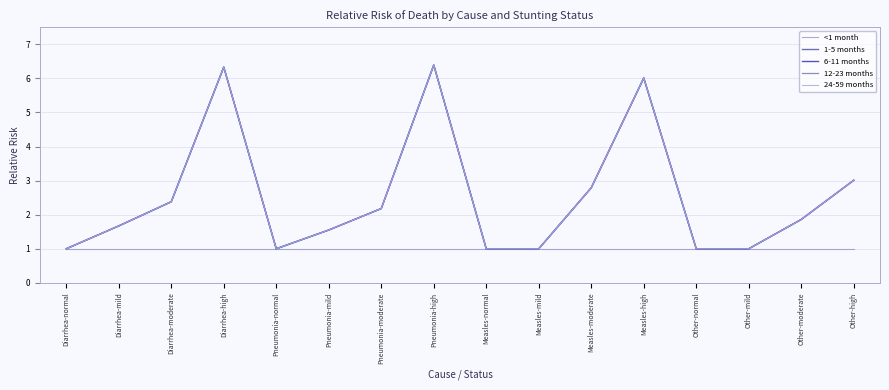

At which label is 6-11 months closest to 3?

Other-high